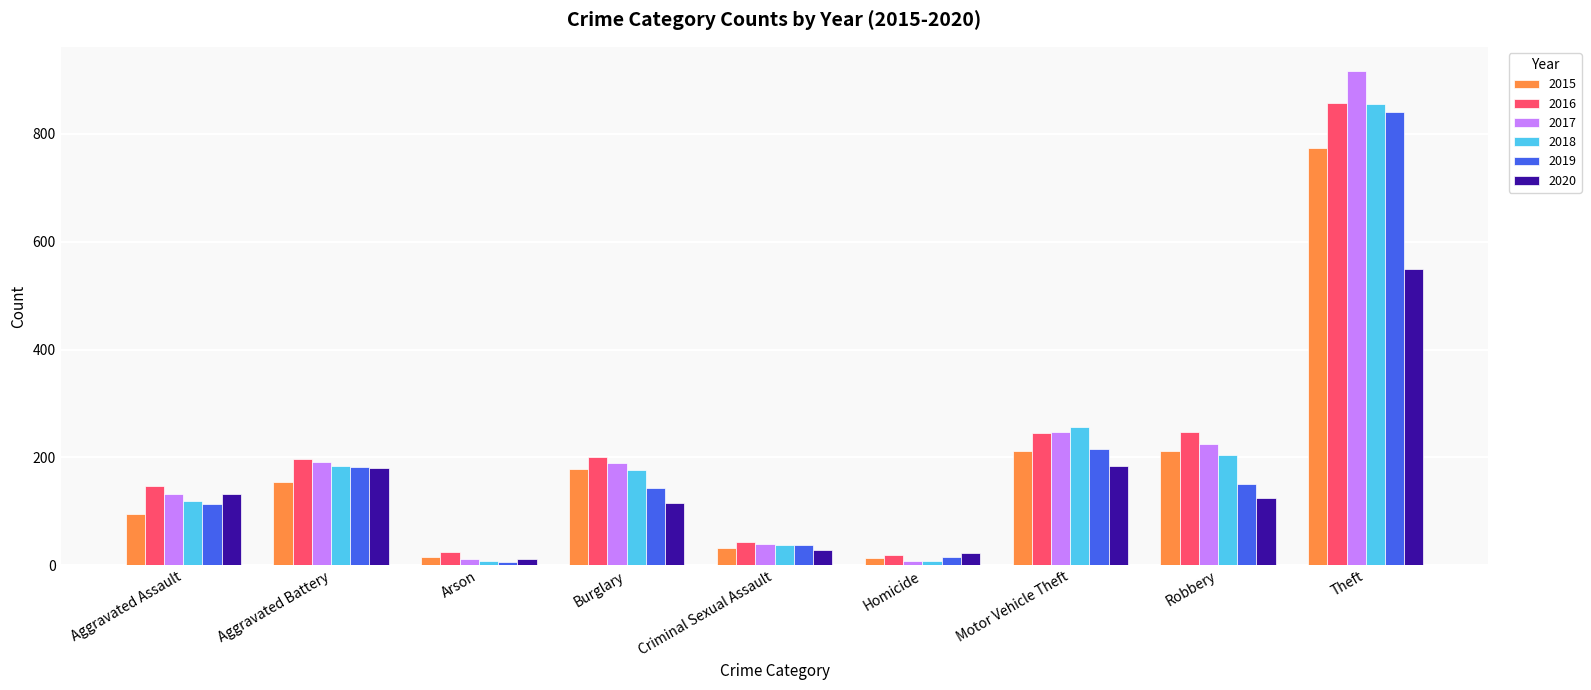

Which series has the widest spread of values?

2017